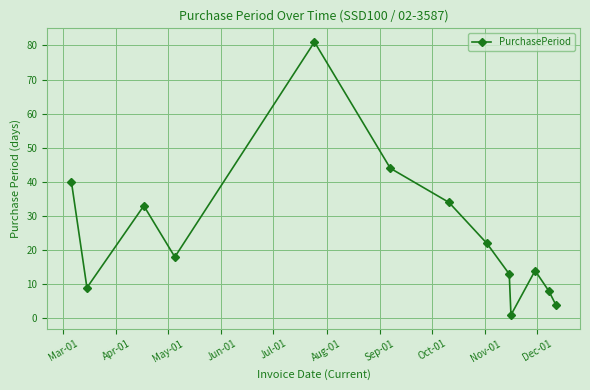

How many interior local valleys (lower than both neighbors) does the data have?

3